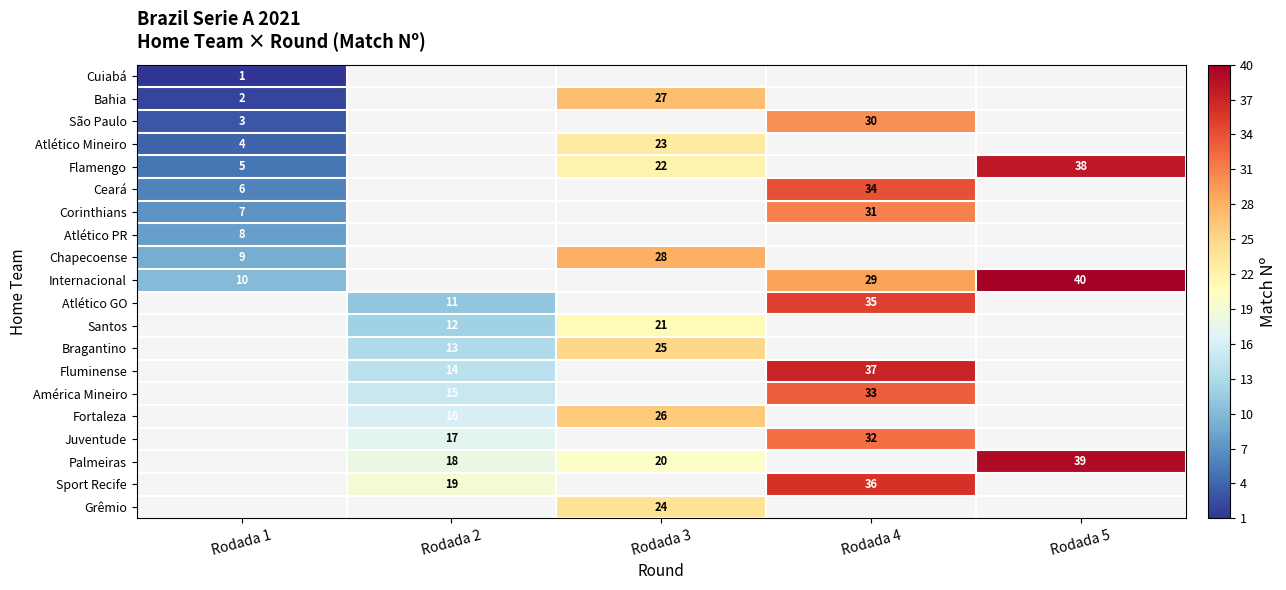

Is it true that Flamengo equals 7.2 at Rodada 1?

False